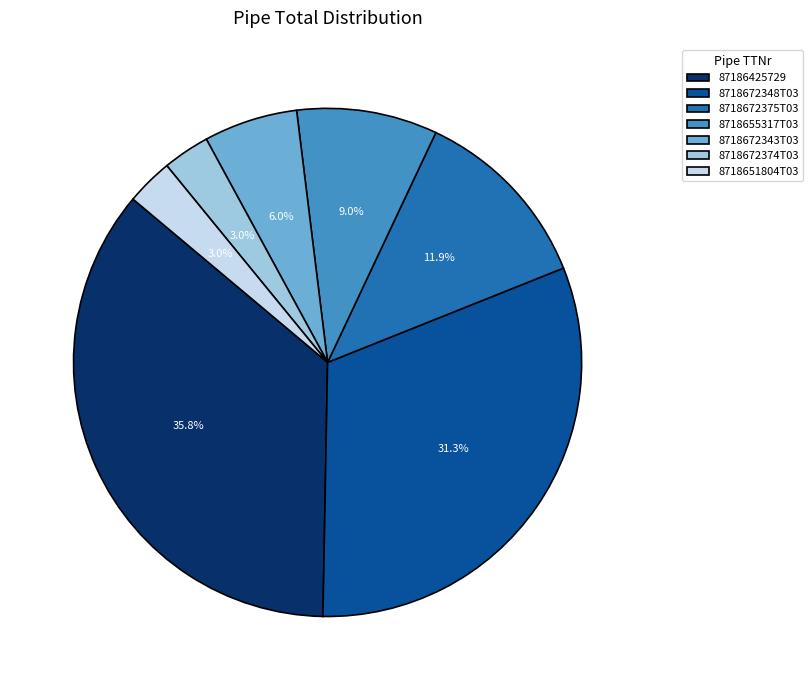

Is it true that 87186425729 is 50% of the pie?

False